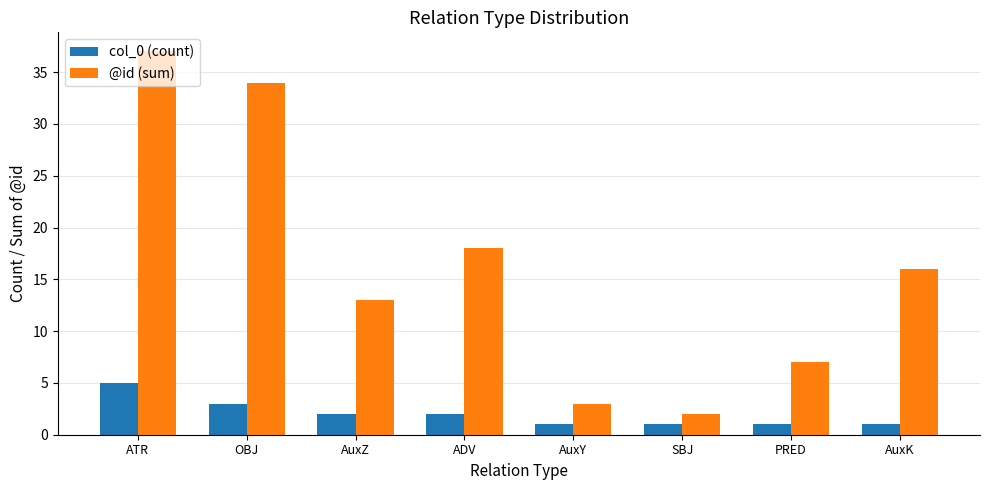

How many values in the @id (sum) series are below 16?

4